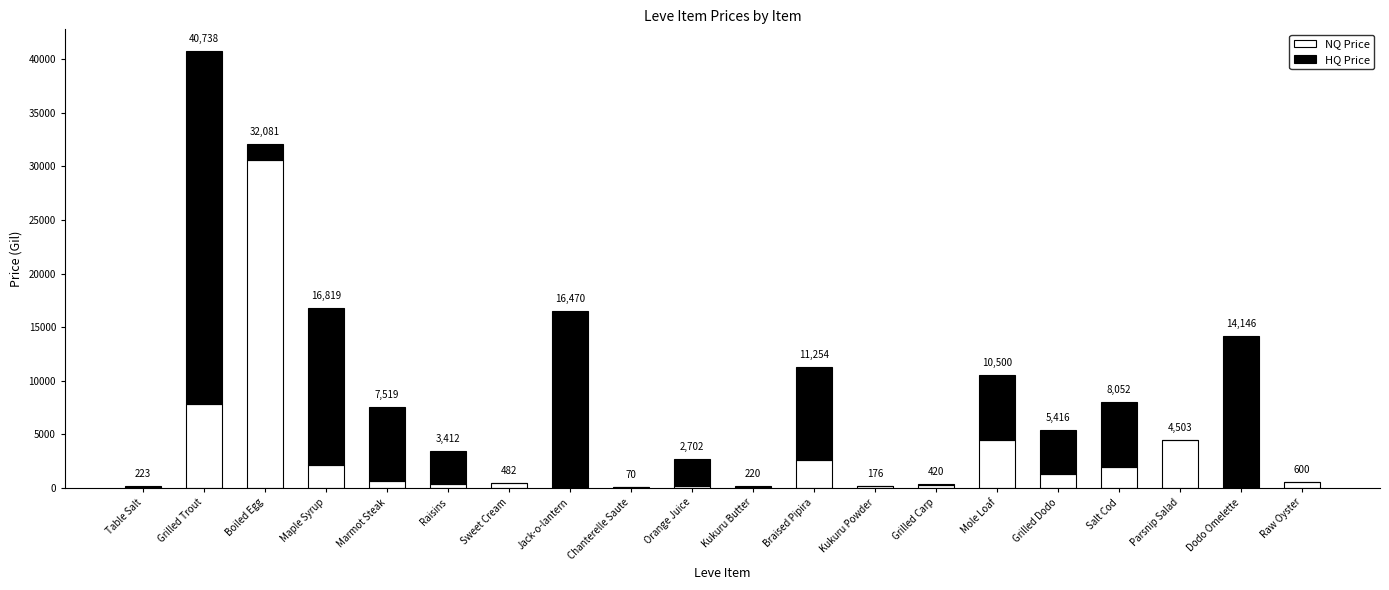

Rank the series at Grilled Trout from highest to lowest value.

HQ Price, NQ Price